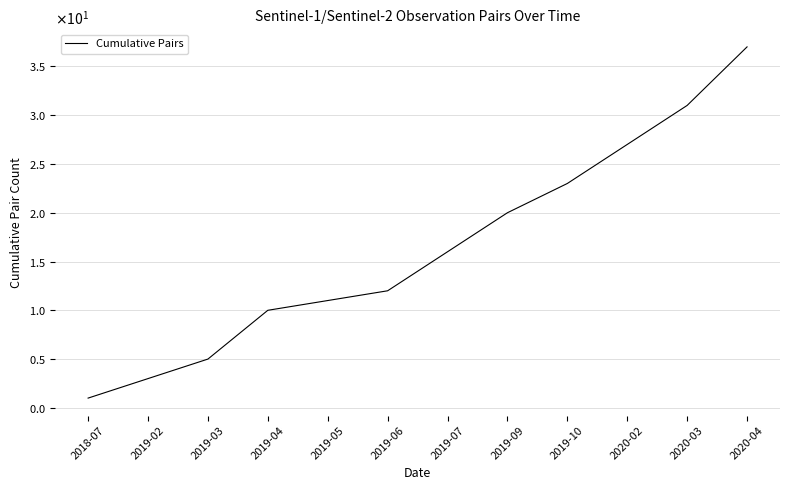

What is the change in value from 2019-03 to 2020-04?

+32